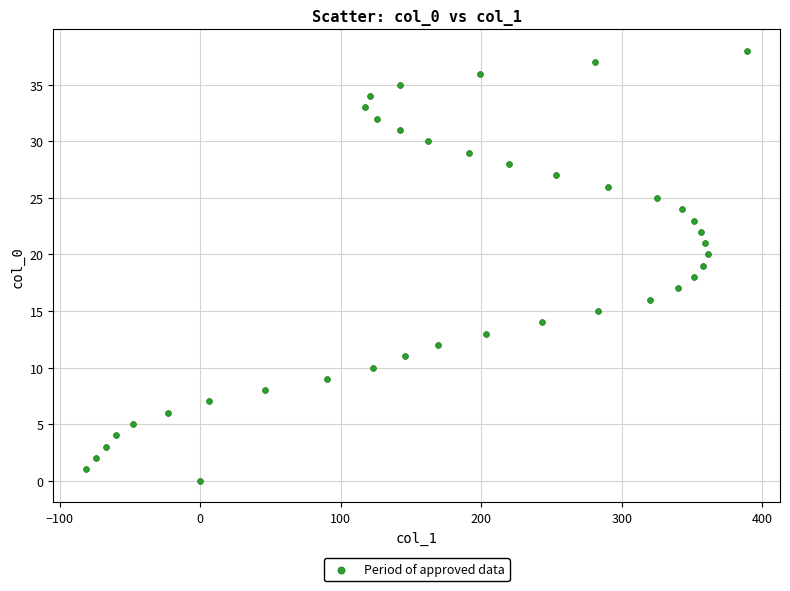

What is the range of Y values (max minus min)?

38